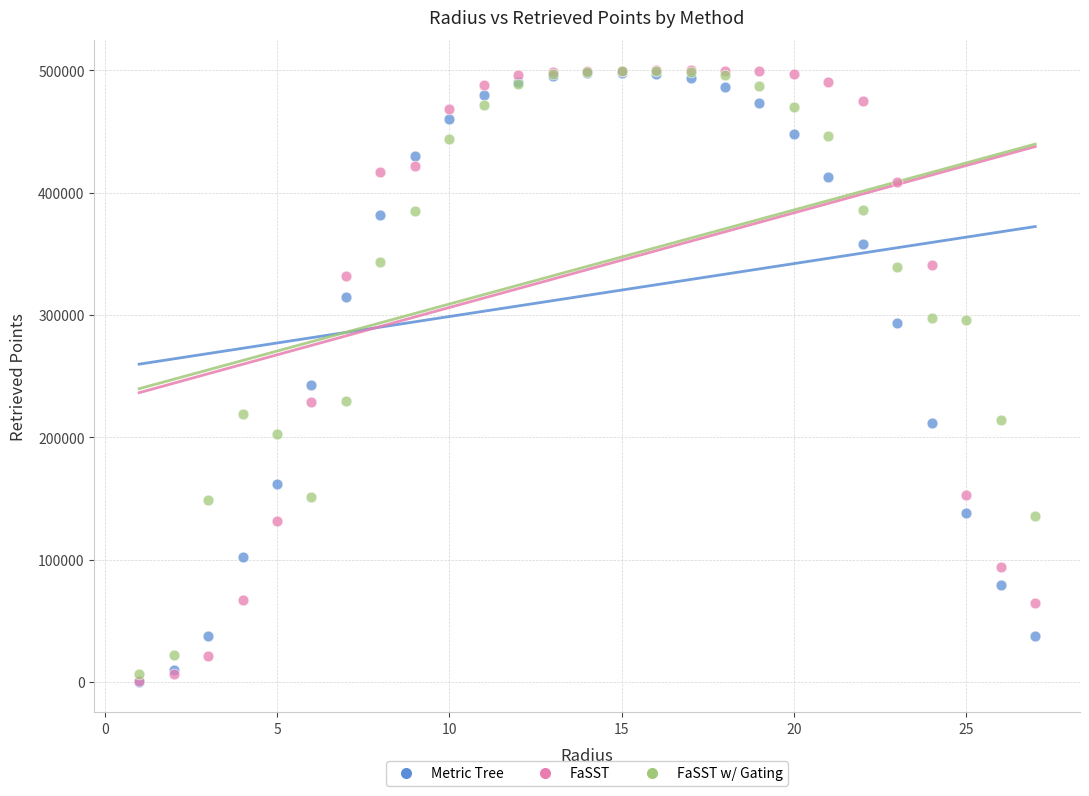

What are all the series names shown in the legend?

Metric Tree, FaSST, FaSST w/ Gating